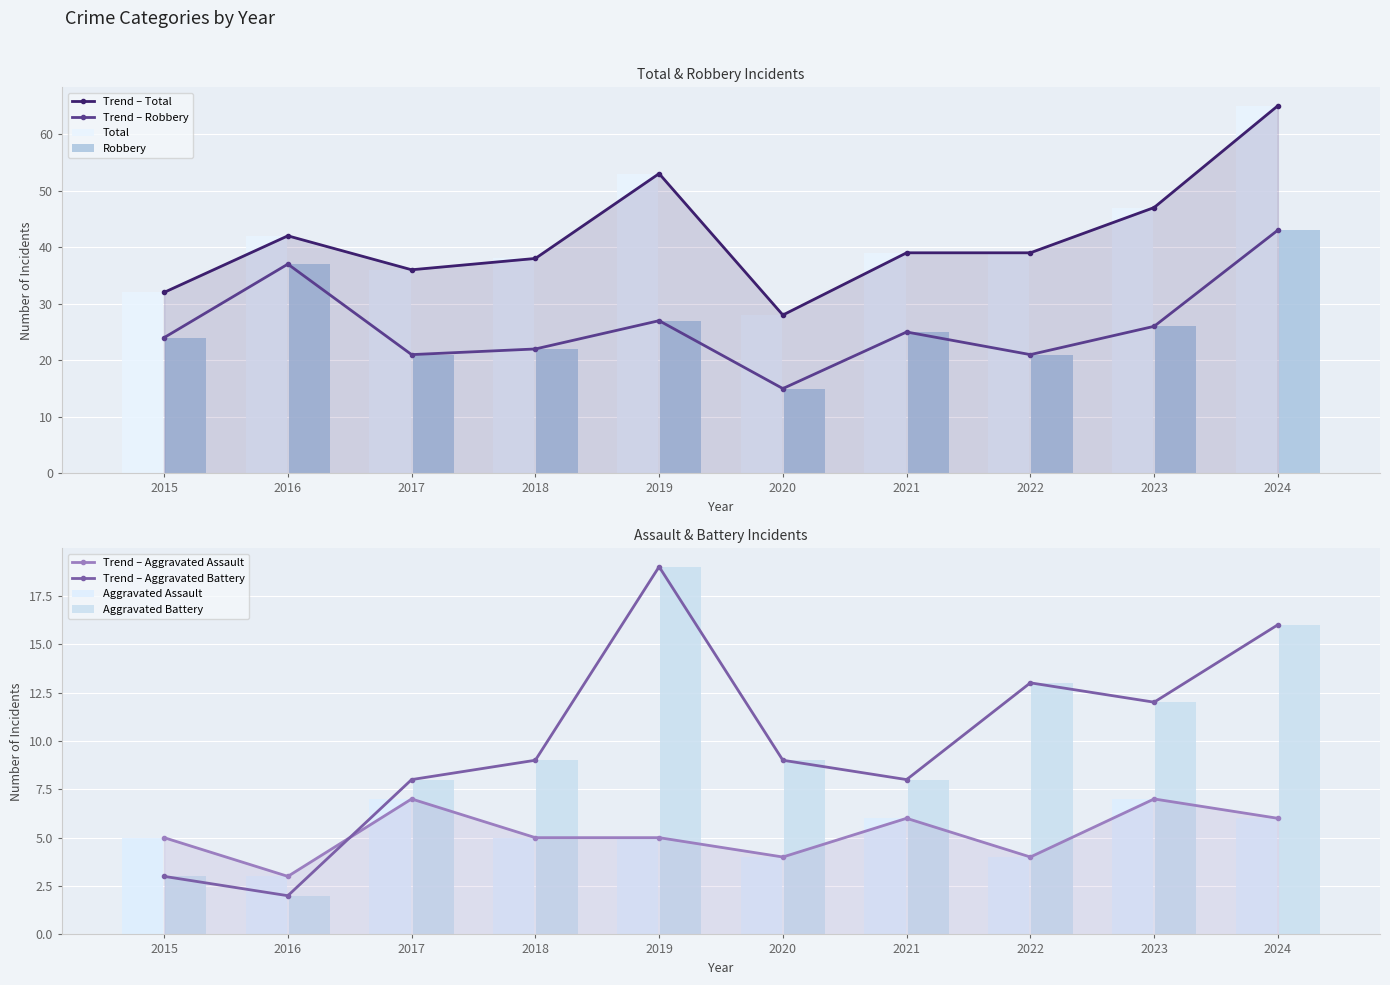

What is the difference between the maximum and minimum values in the Aggravated Assault series?

4